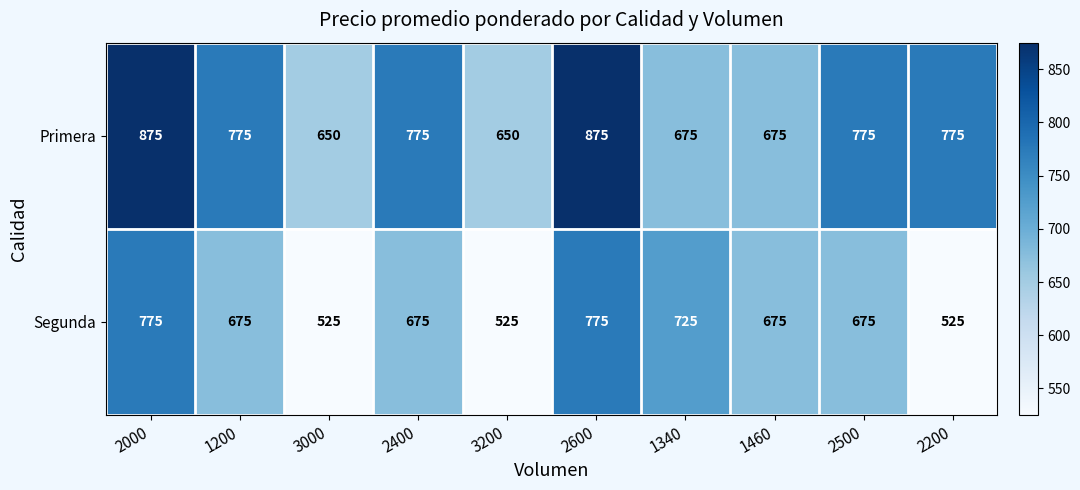

What is the highest value of the Segunda series?

775